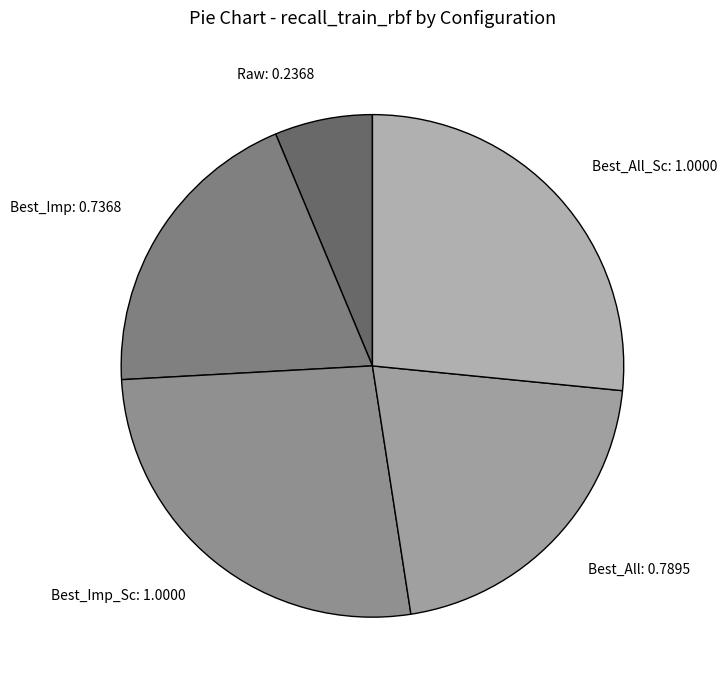

Which category has the smallest portion of the pie?

Raw: 0.2368